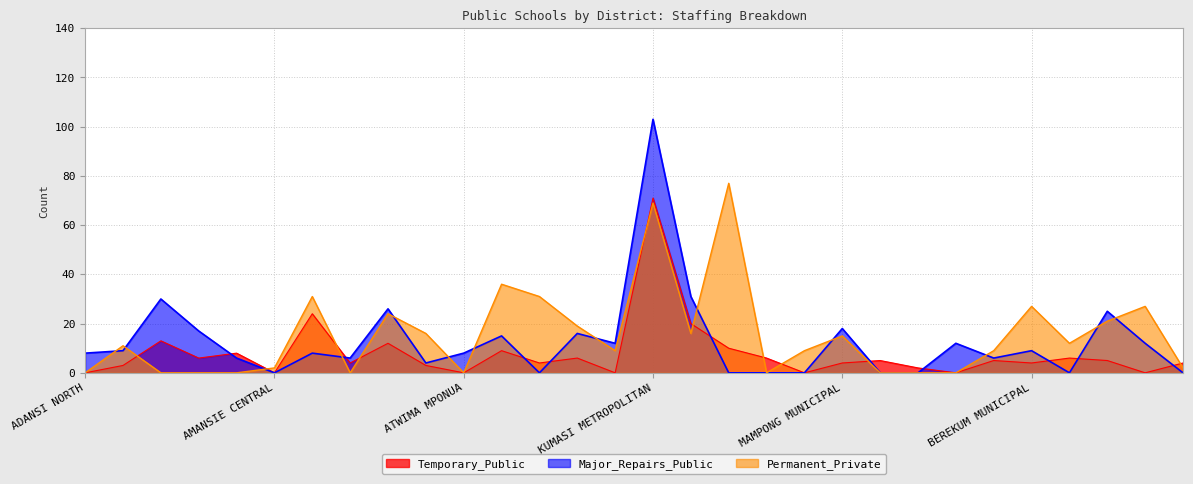

What is the spread (max minus min) of values at KINTAMPO NORTH MUNICIPAL?

4